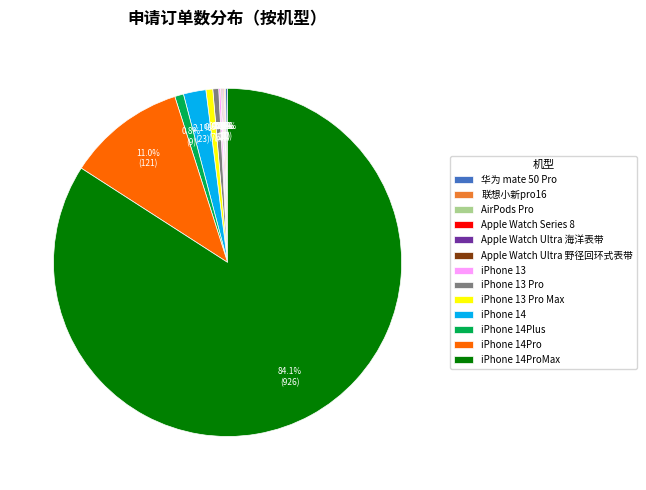

To the nearest percent, what portion does iPhone 14Pro represent?

11%